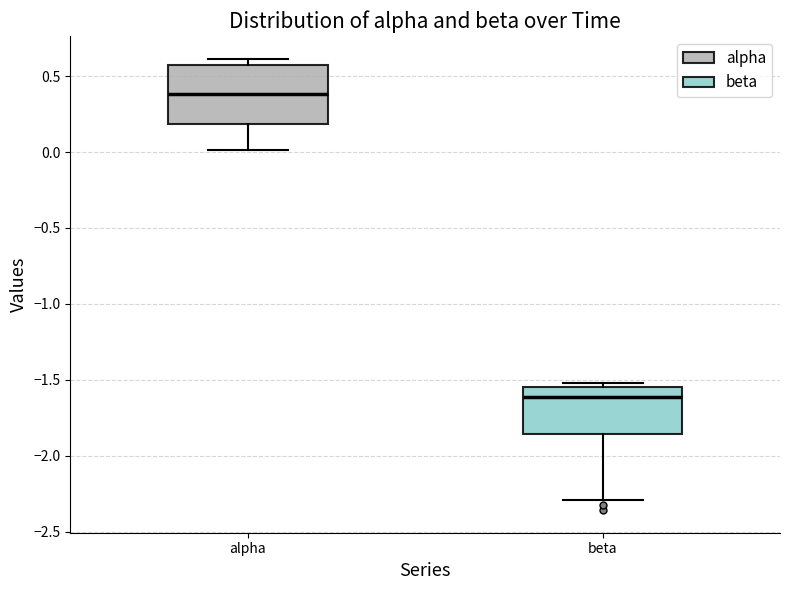

Which box is the tallest, from its lower edge to its upper edge?

alpha